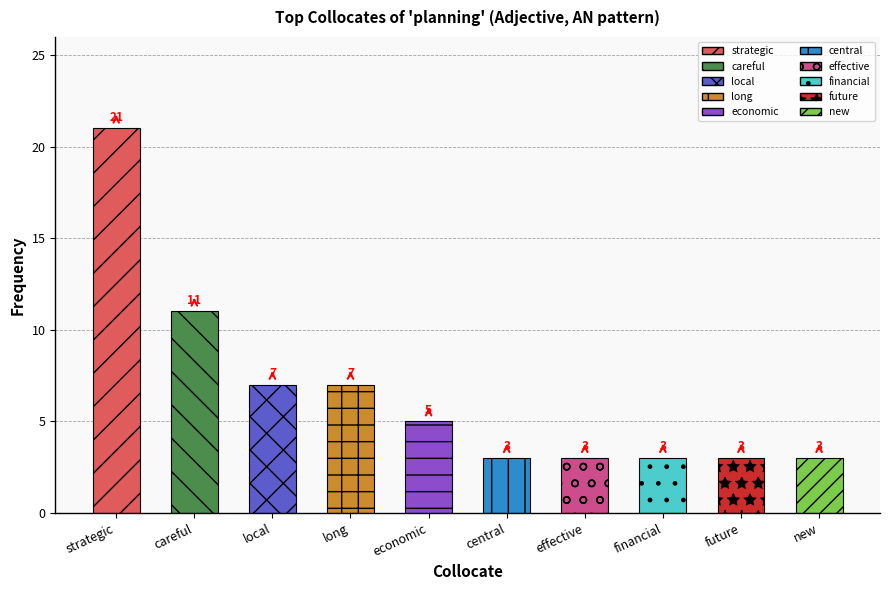

How many values are below 5?

5